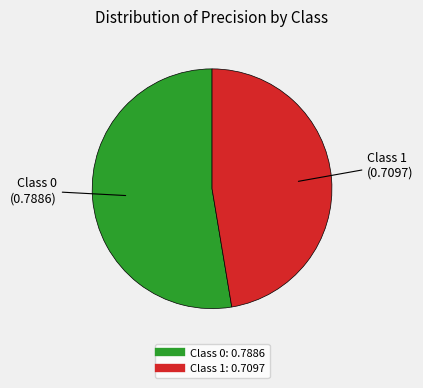

Is there any slice that represents more than half of the pie?

Yes